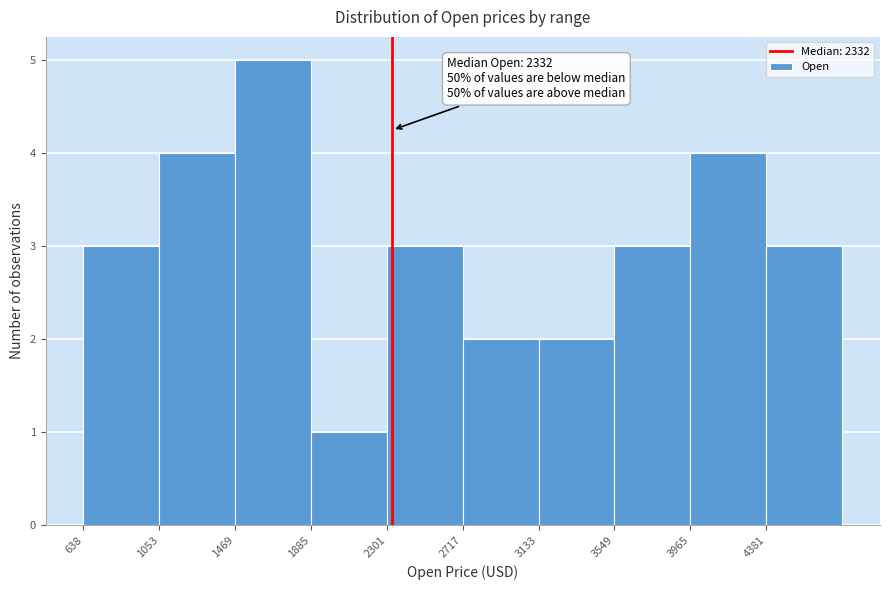

Which range on the x-axis has the tallest bar?

1450 to 1900